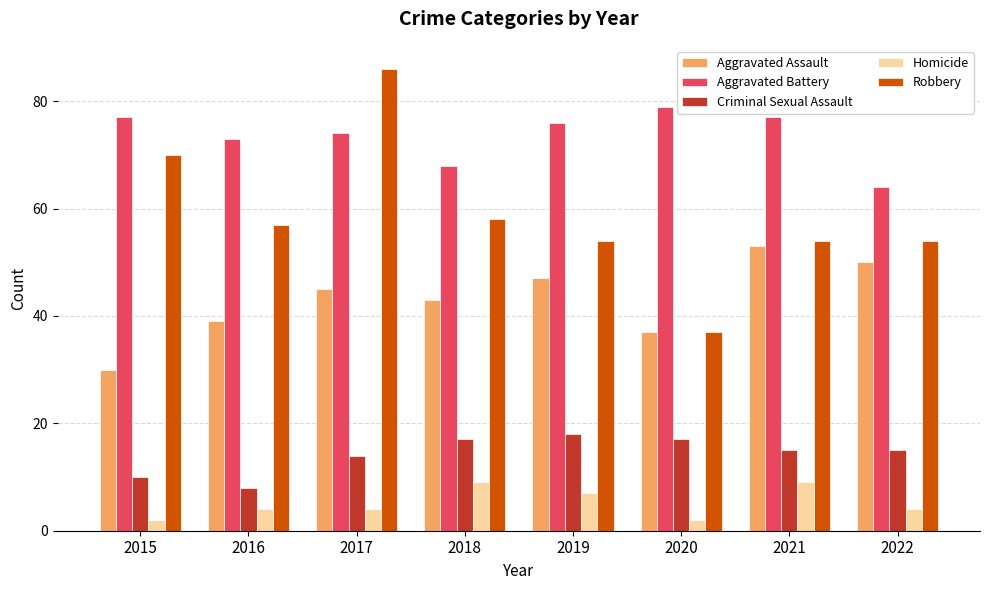

Read the Aggravated Battery value at 2015.

77